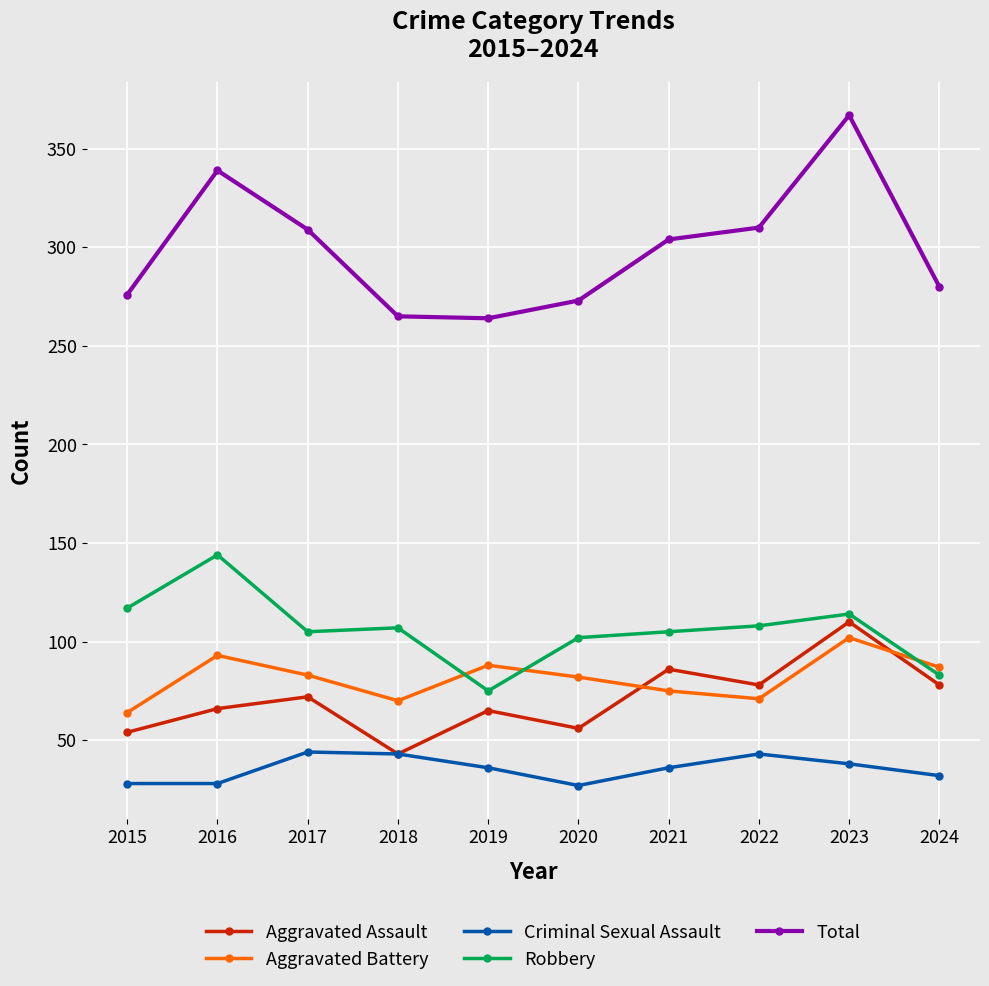

What is the difference between the maximum and minimum values in the Robbery series?

69